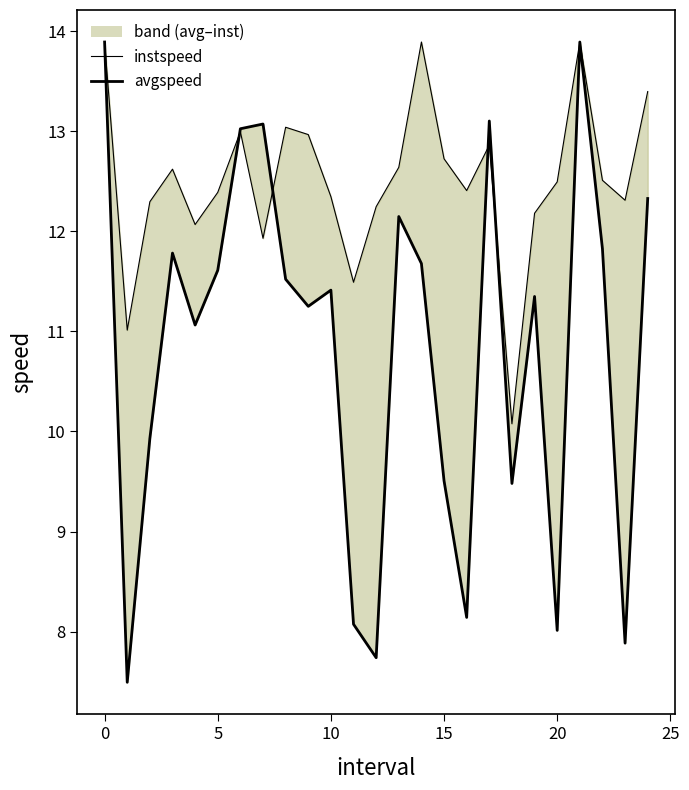

What are all the series names shown in the legend?

instspeed, avgspeed